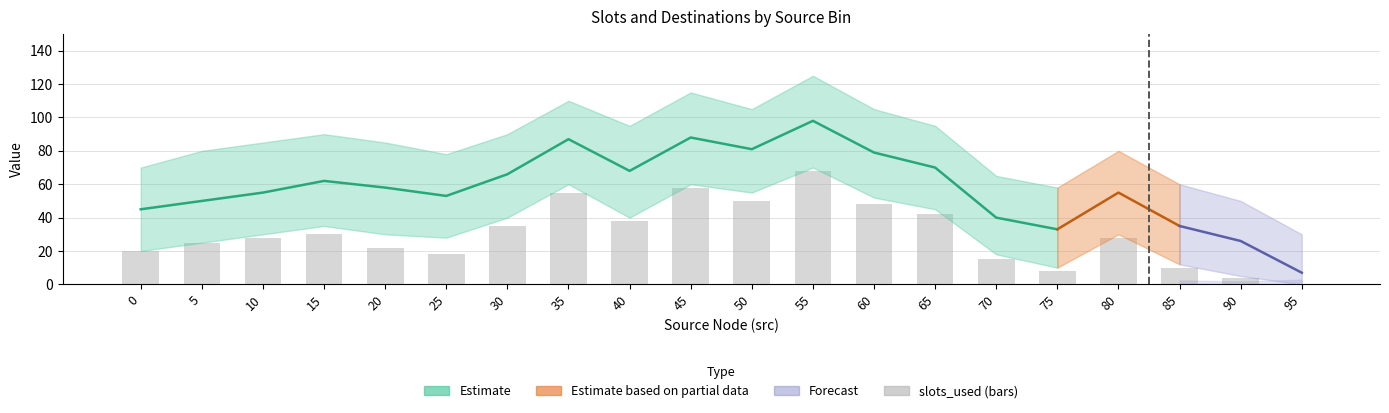

What value does the data have at 70?

15